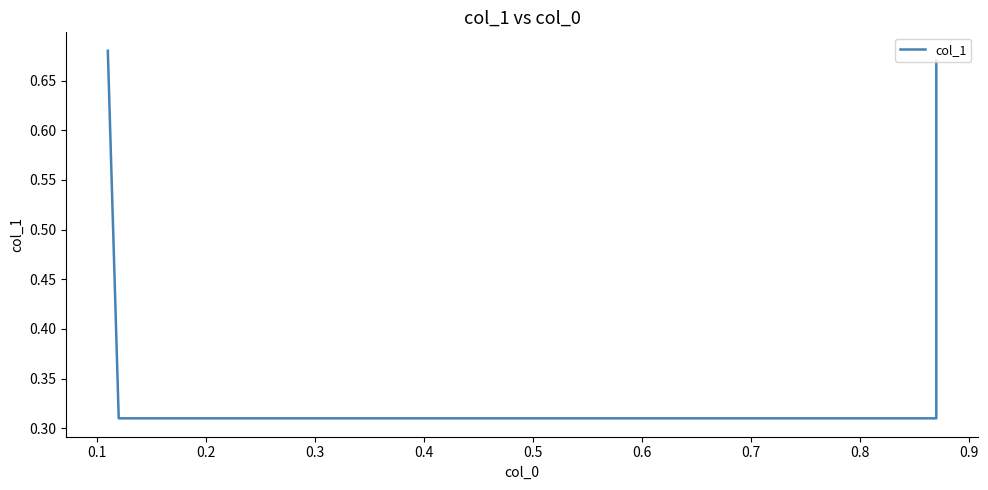

True or false: there are more than 1 points higher than both neighbors.

False